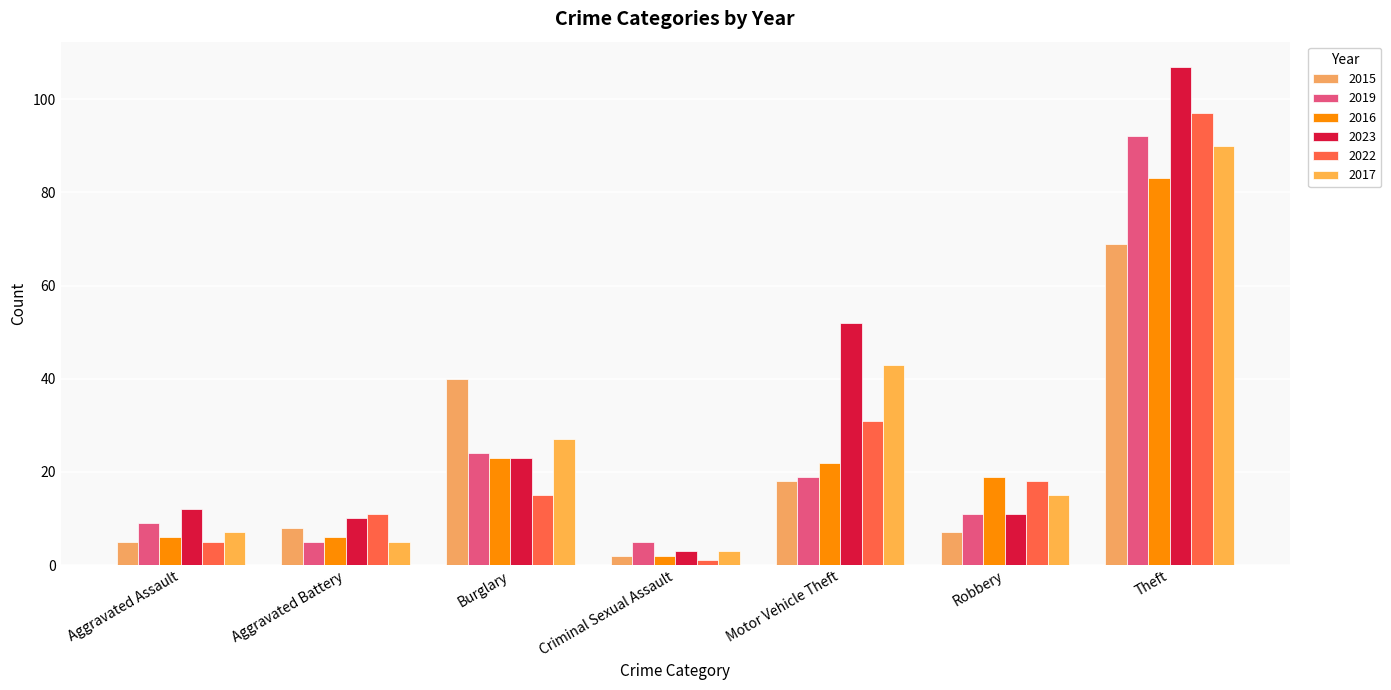

What is the label of the 2nd bar from the right?

Robbery